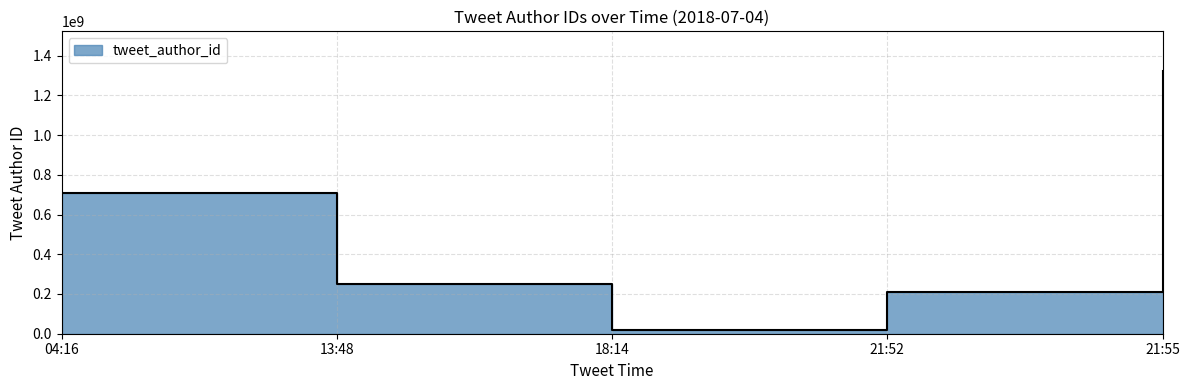

What is the difference between the maximum and minimum values?

1305208738